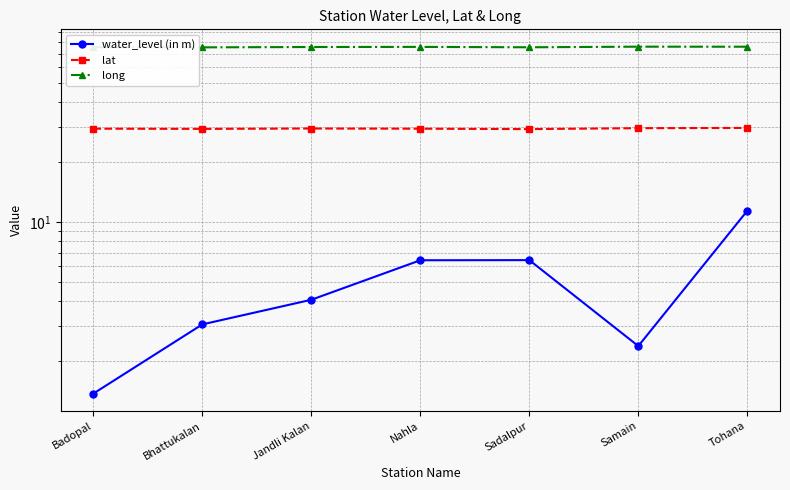

True or false: lat and long cross at least once.

False